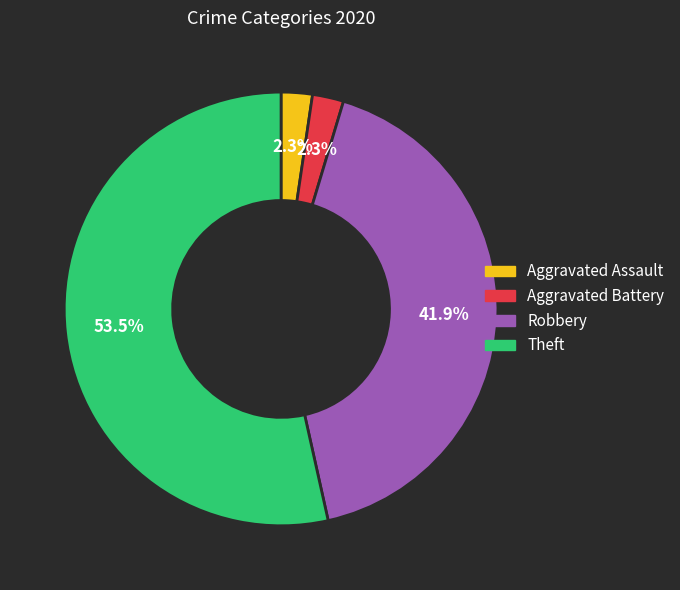

What is the largest slice in the pie chart?

Theft